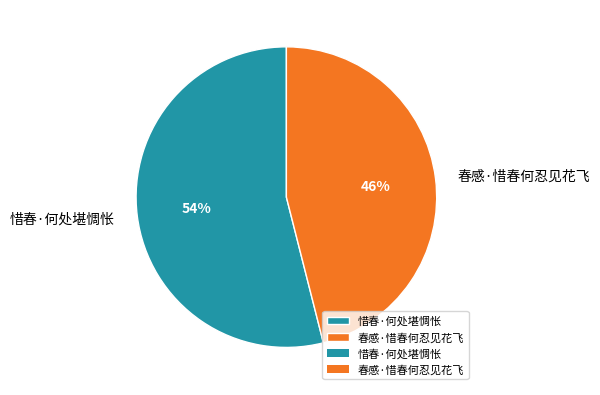

What percentage is the 惜春·何处堪惆怅 slice, to the nearest percent?

54%